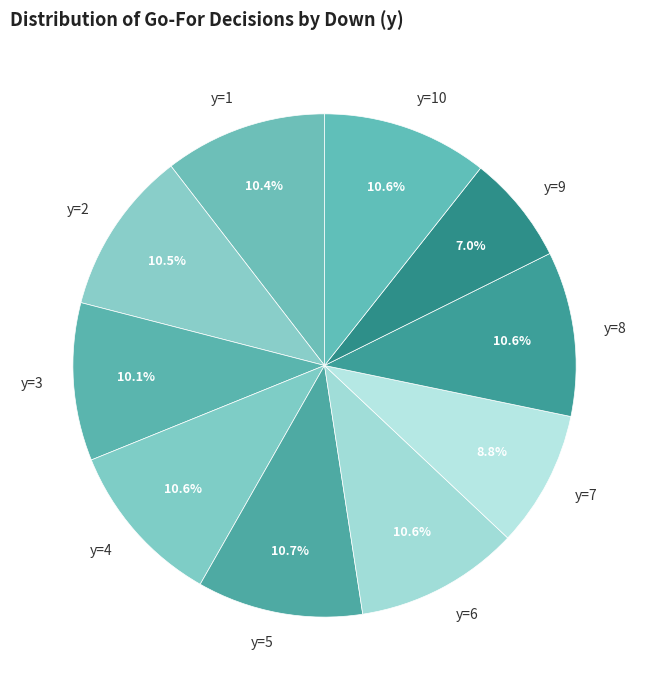

How much of the chart is everything except y=10?

89.4%